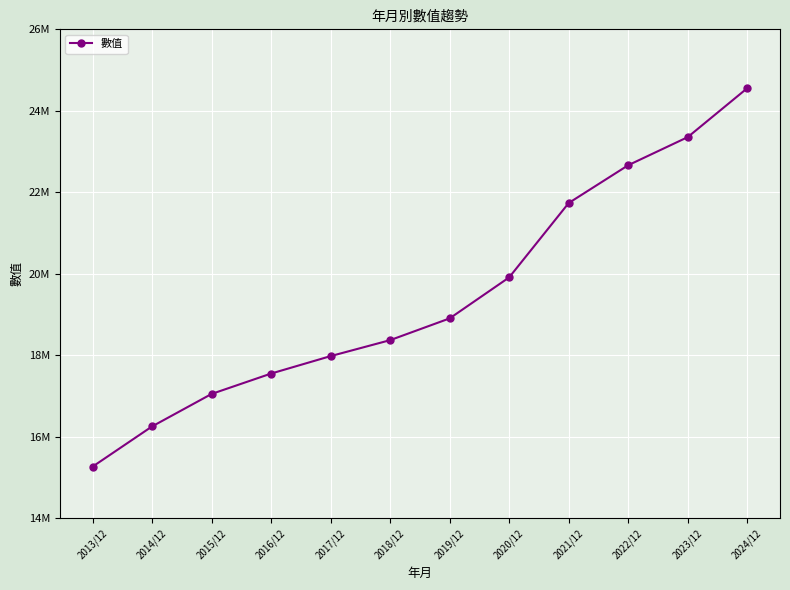

Rank the categories by value from highest to lowest.

2024/12, 2023/12, 2022/12, 2021/12, 2020/12, 2019/12, 2018/12, 2017/12, 2016/12, 2015/12, 2014/12, 2013/12